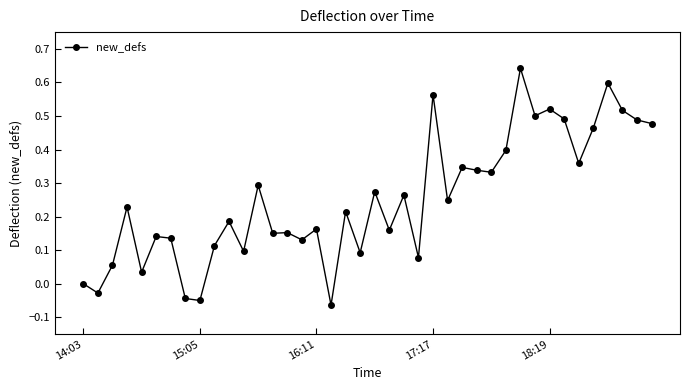

What is the sum of all values?

10.1